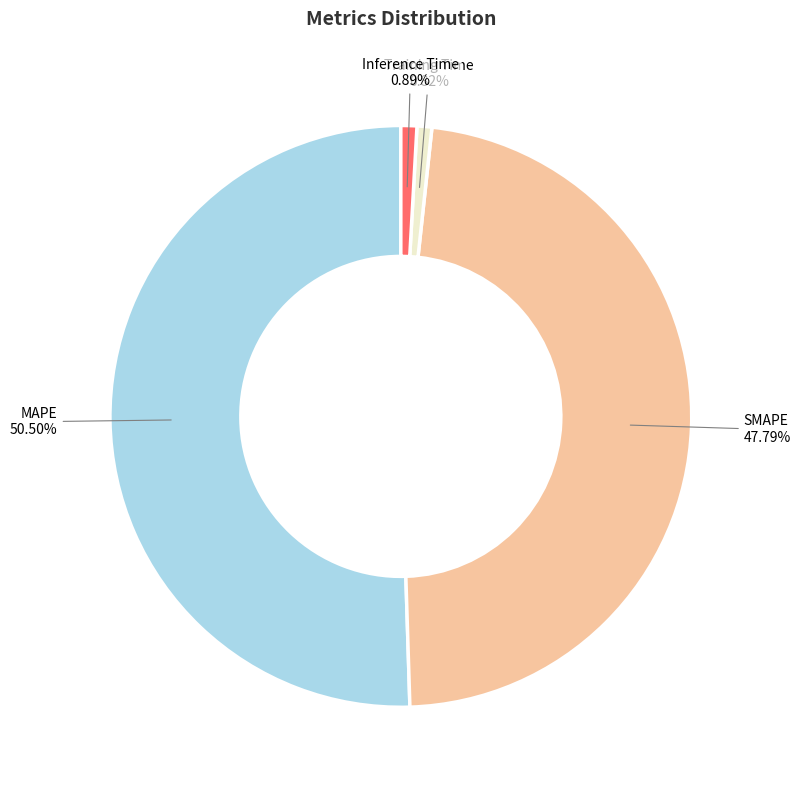

Which category has the biggest portion of the pie?

MAPE